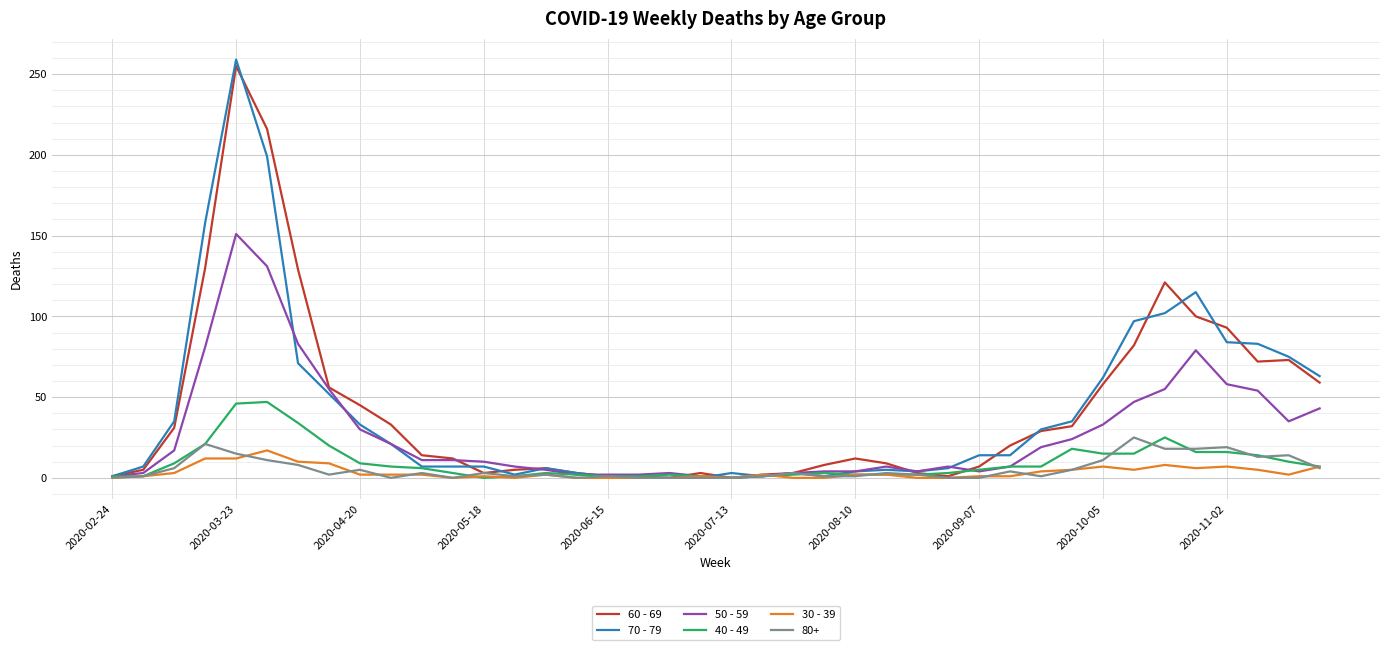

At which category is the sum across all series the highest?

2020-03-23